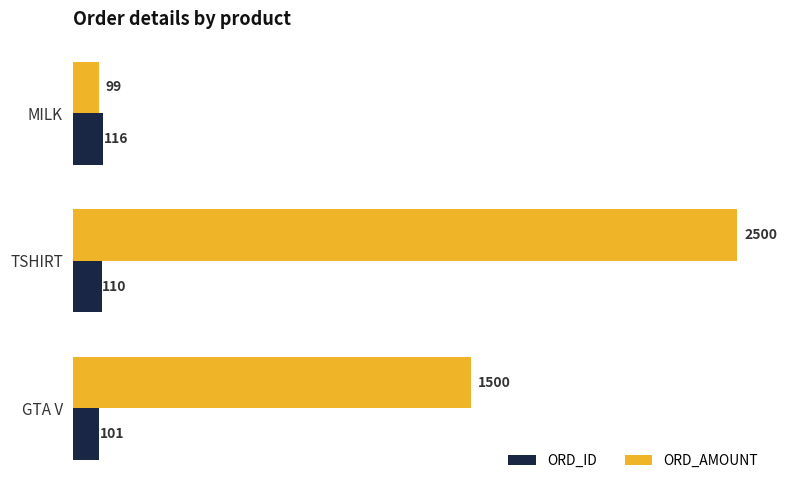

List the series in order of their overall mean, highest first.

ORD_AMOUNT, ORD_ID